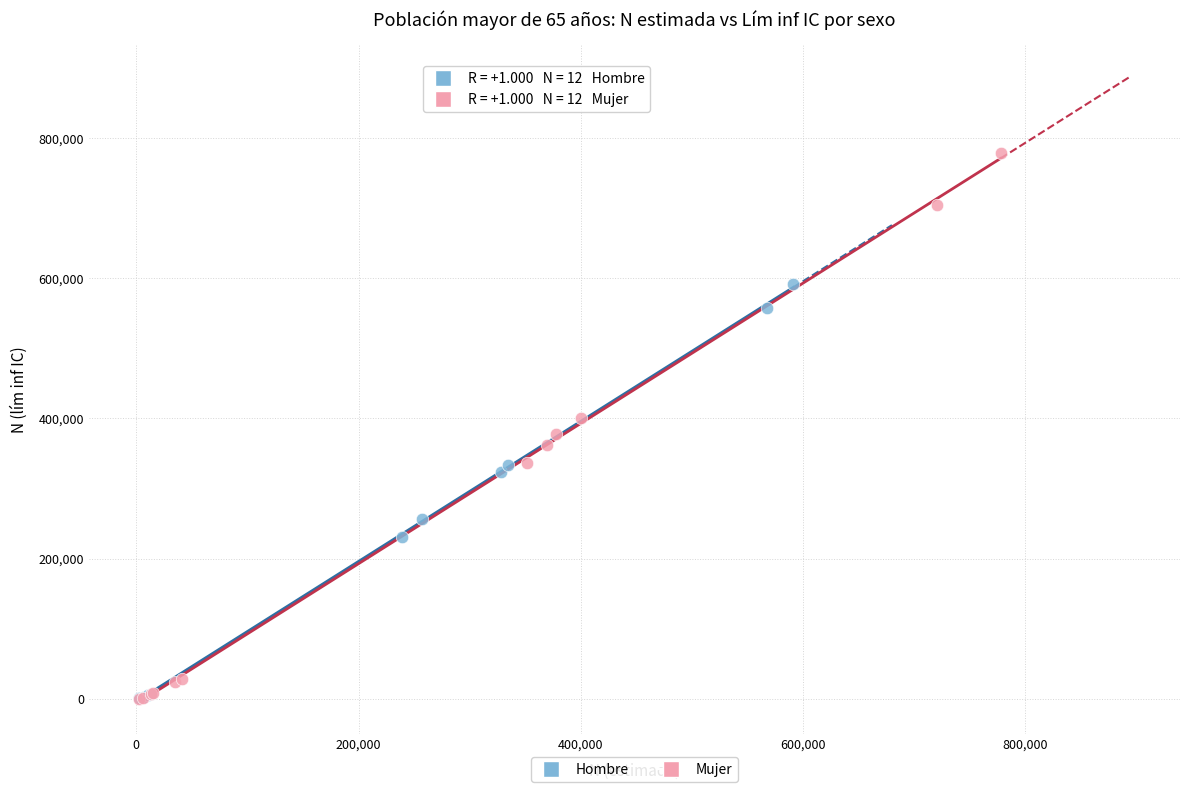

Which series contains the highest Y value?

Mujer